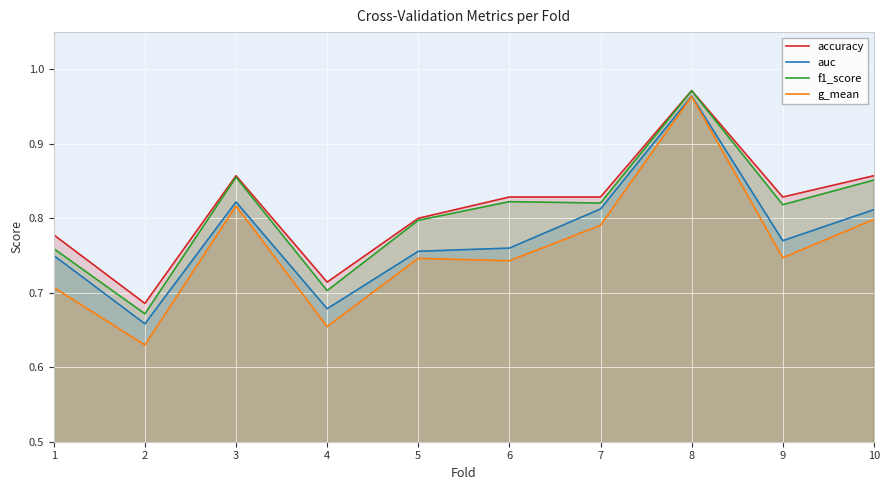

What is the lowest value of the g_mean series?

0.6